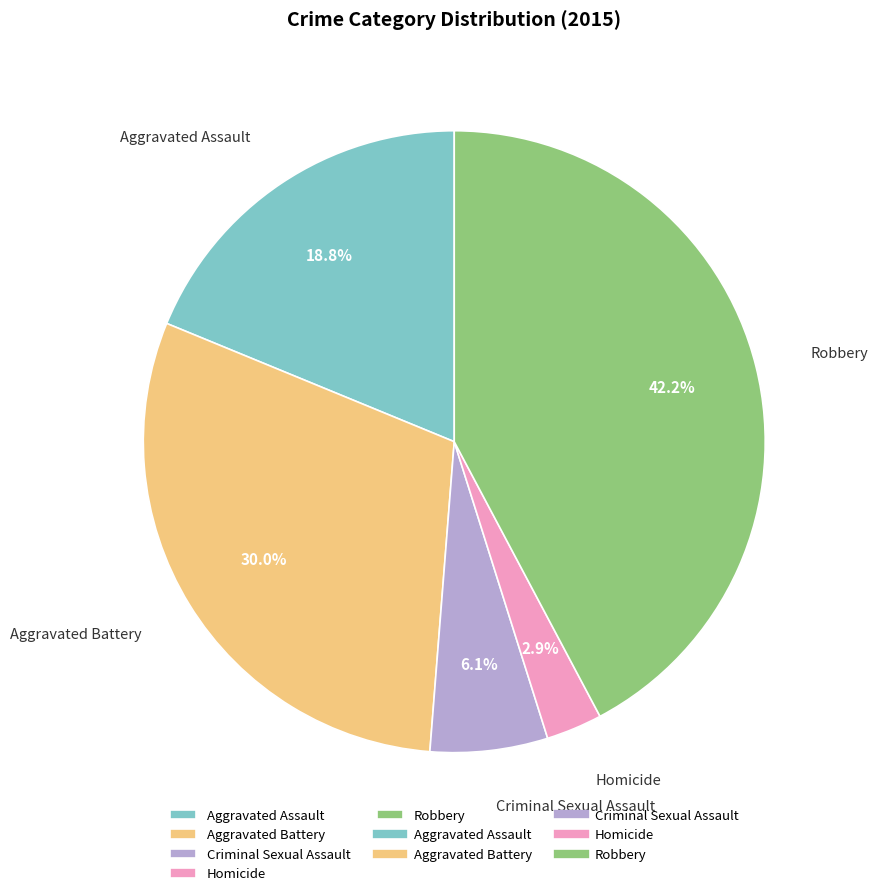

How many slices are in this pie chart?

5